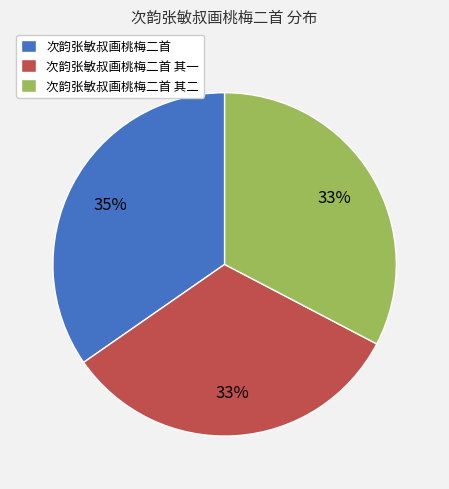

To the nearest percent, what is the difference between the 次韵张敏叔画桃梅二首 and 次韵张敏叔画桃梅二首 其二 slice percentages?

2%